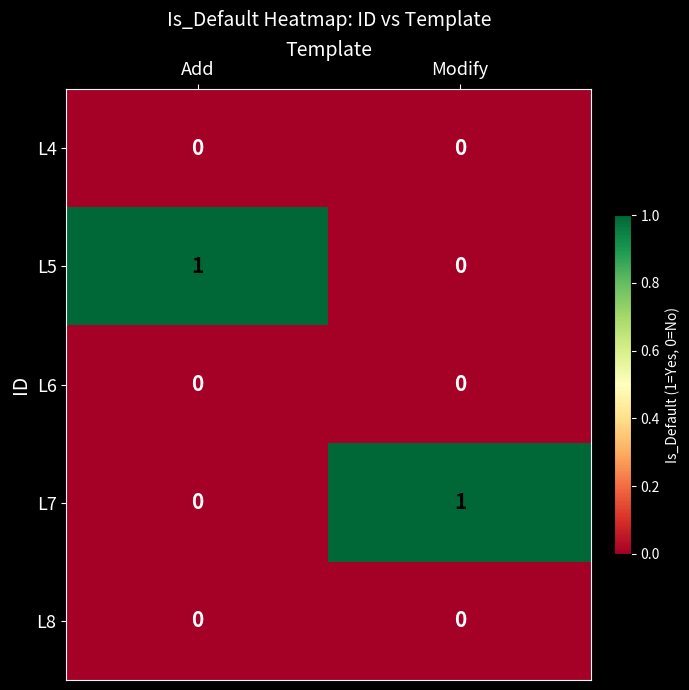

Reading left to right, list all the values displayed in this chart.

L4: 0	0
L5: 1	0
L6: 0	0
L7: 0	1
L8: 0	0